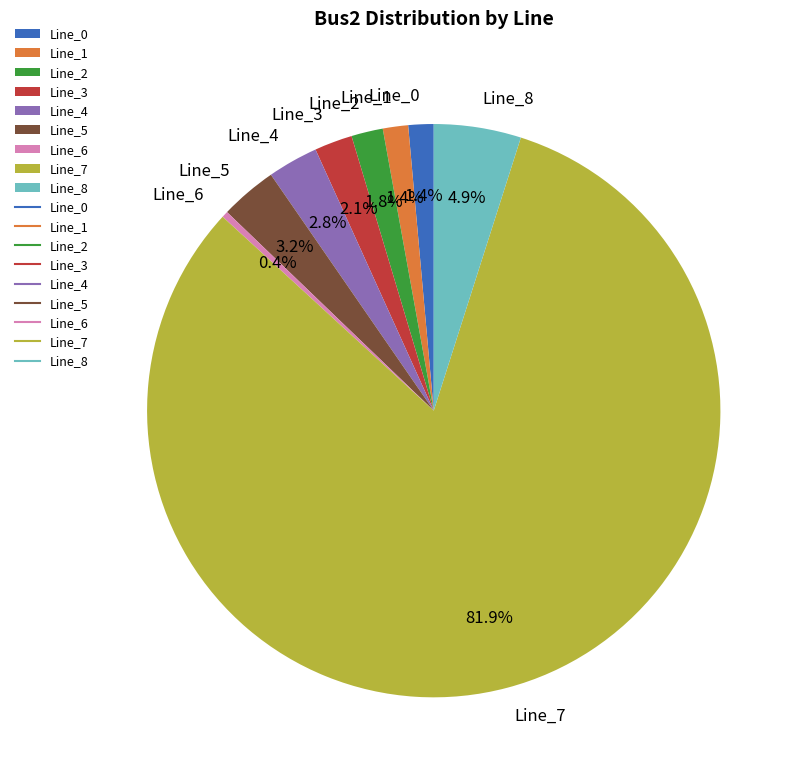

Combined, do Line_7 and Line_8 account for over 50%?

Yes